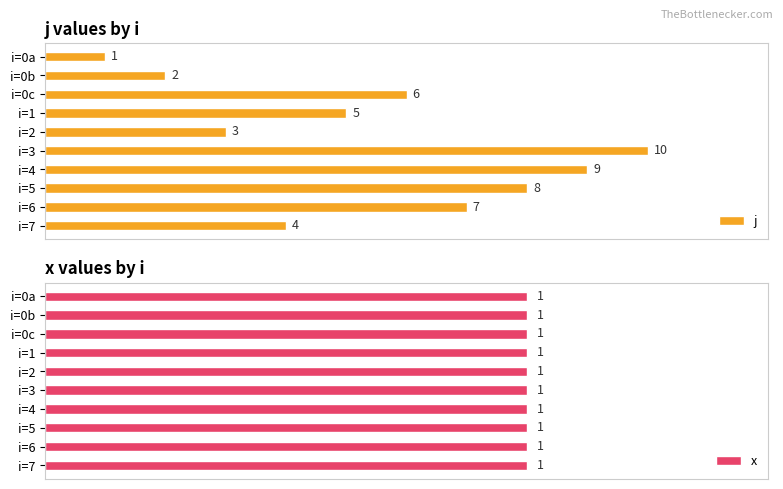

How many values in the j series exceed 6?

4